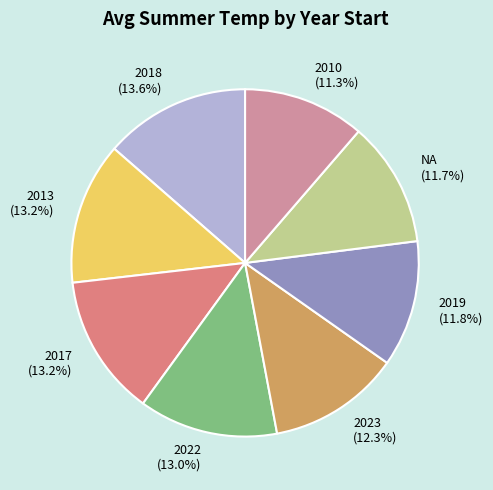

Does 2013 represent more than half of the total?

No